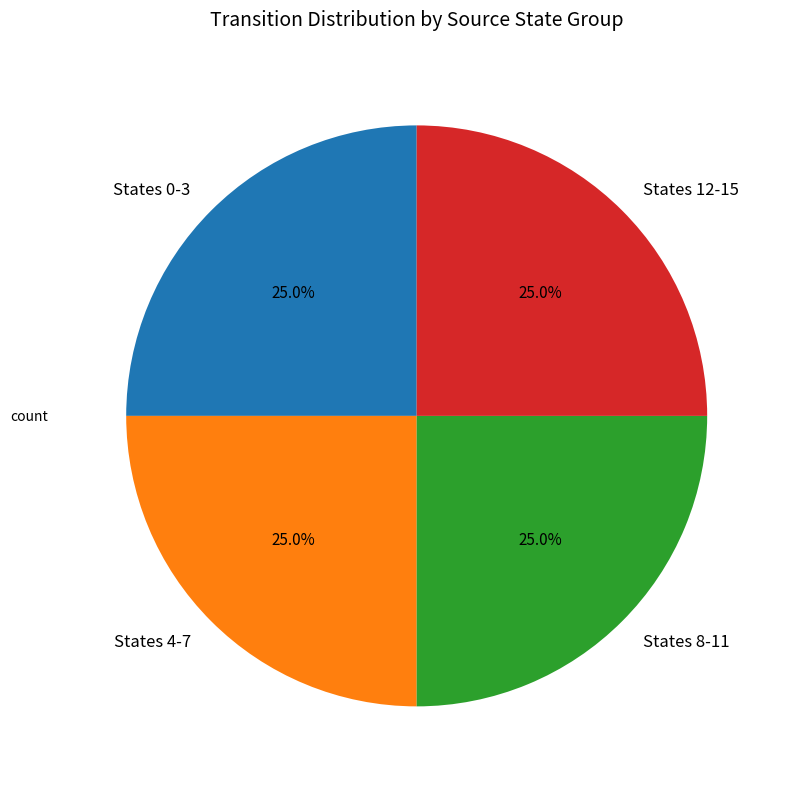

To the nearest percent, what is the difference between the largest and smallest slice percentages?

0%